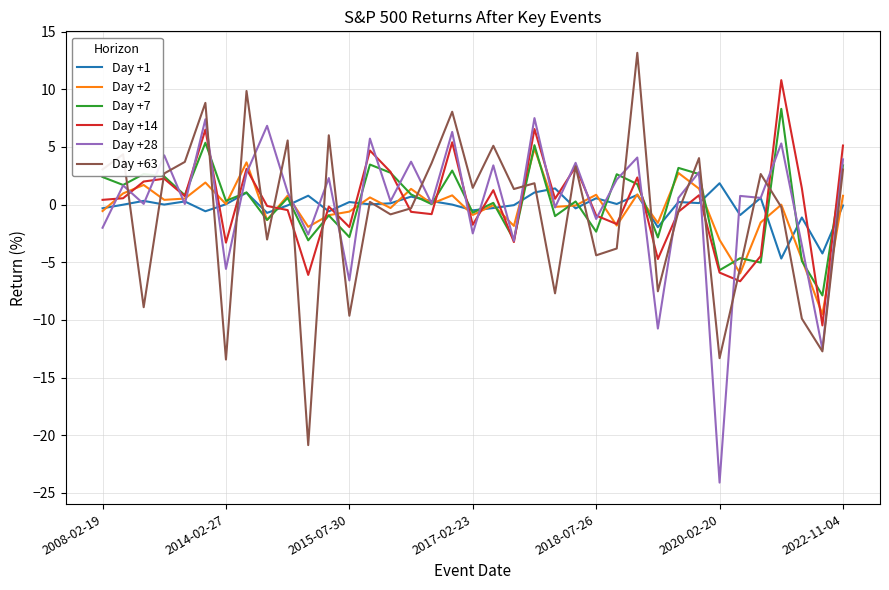

What is the maximum value for Day +7?

8.3